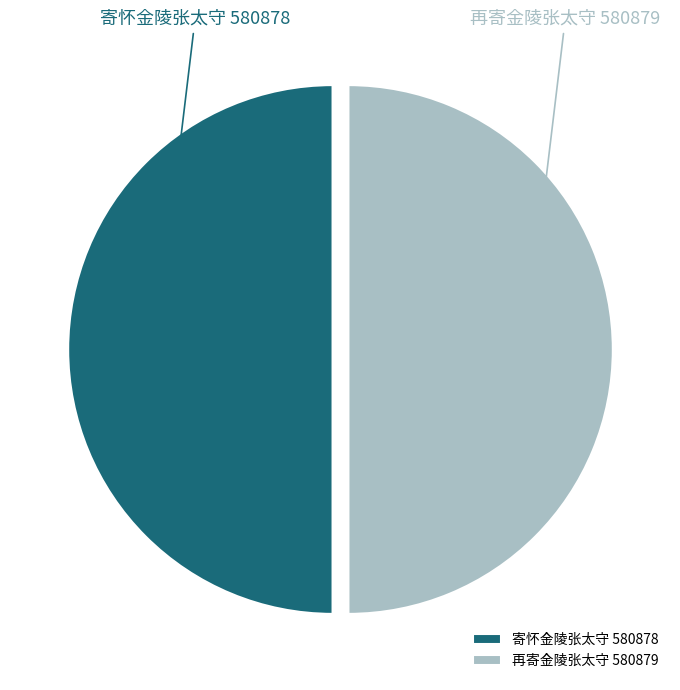

How many slices are in this pie chart?

2